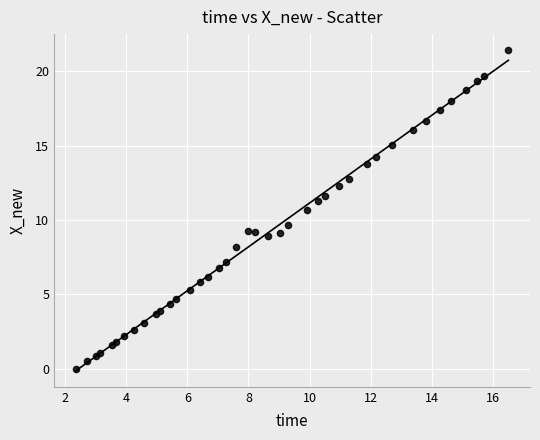

What Y value in the scatter plot is closest to 10?

9.6